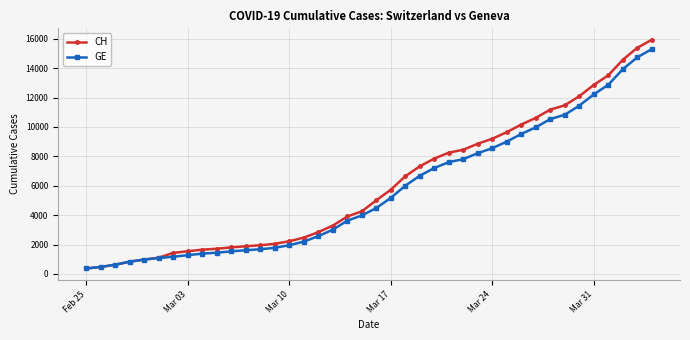

Does the chart have visible grid lines?

Yes